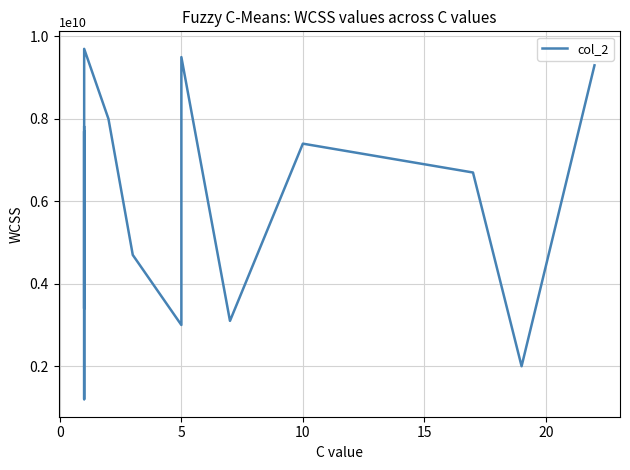

What is the sum of all values?

92100000000